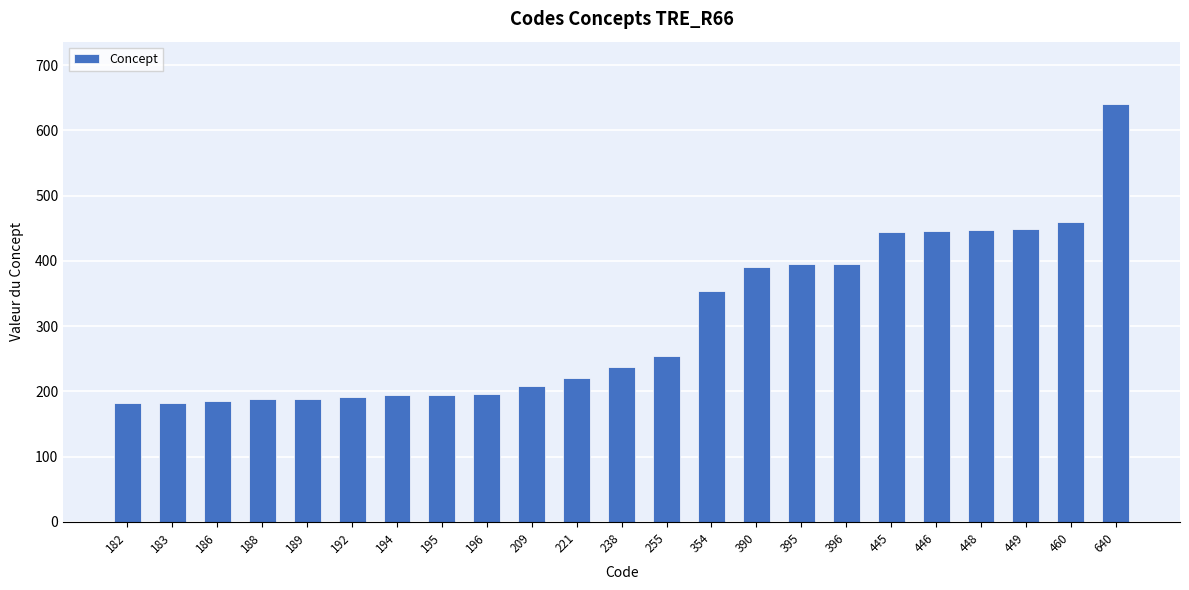

Which category has the highest value across all series?

640